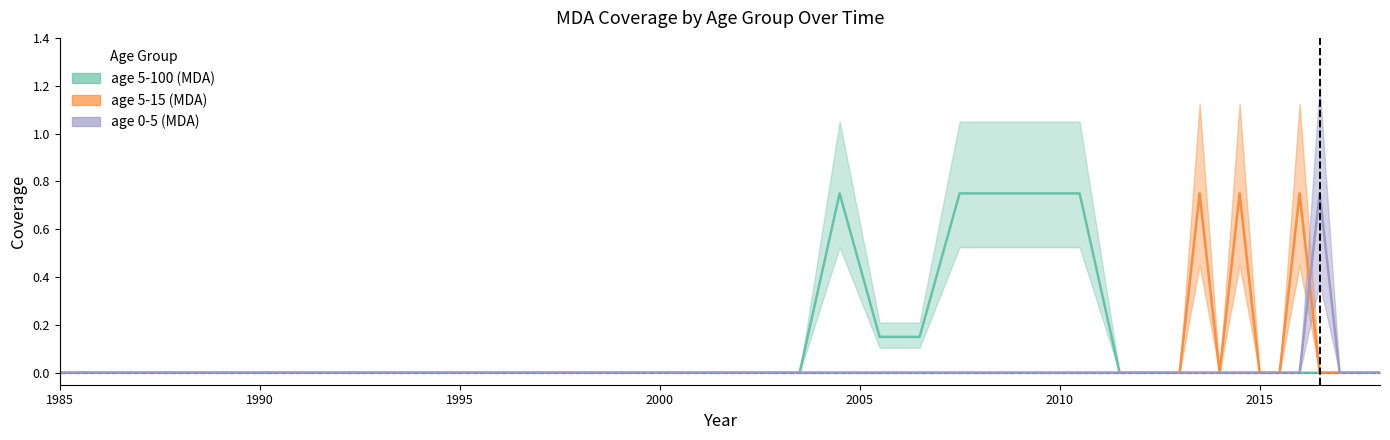

At which label does age_5_100 reach its peak?

2004.5